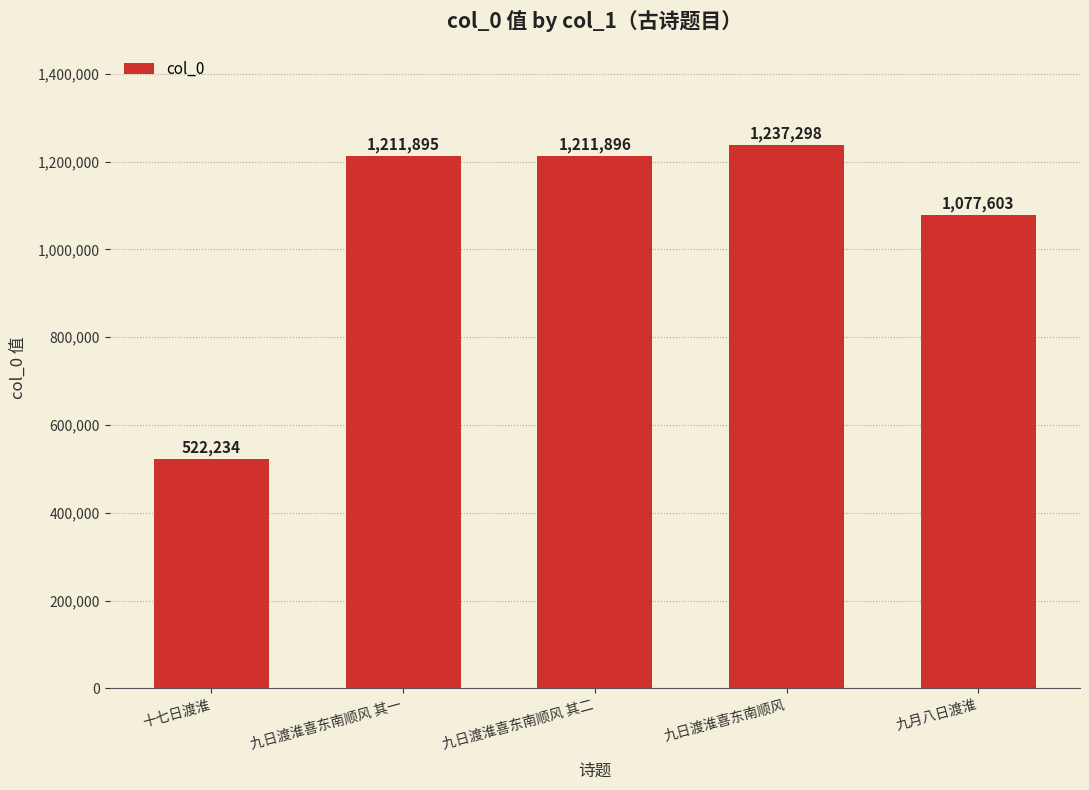

How many data points does each series have?

5